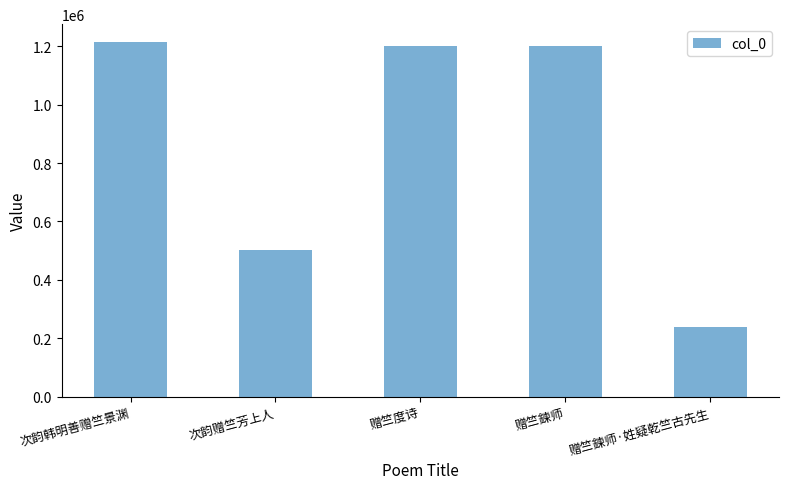

The value at 赠竺鍊师·姓疑乾竺古先生 is 239789. True or false?

True